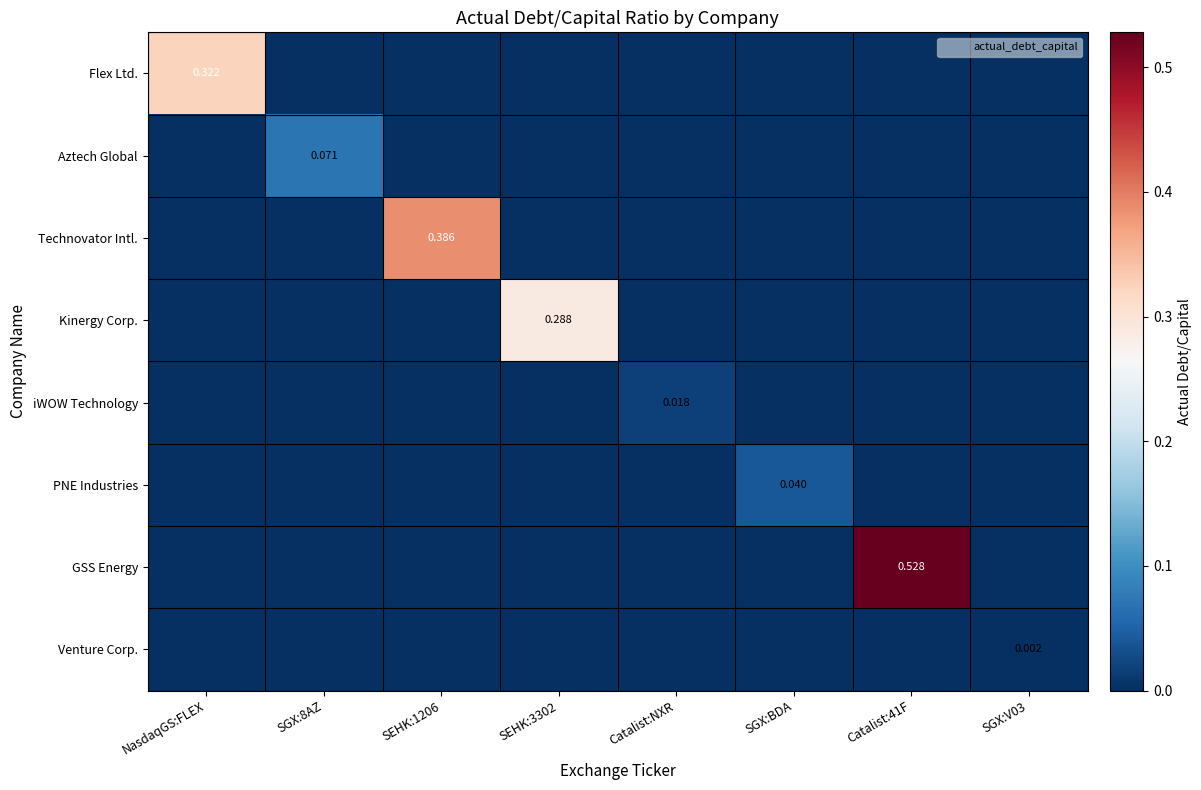

Is it true that Kinergy Corp. equals 0.4 at SEHK:3302?

False